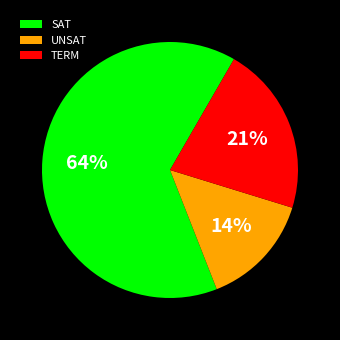

Rank the categories by value from highest to lowest.

SAT, TERM, UNSAT